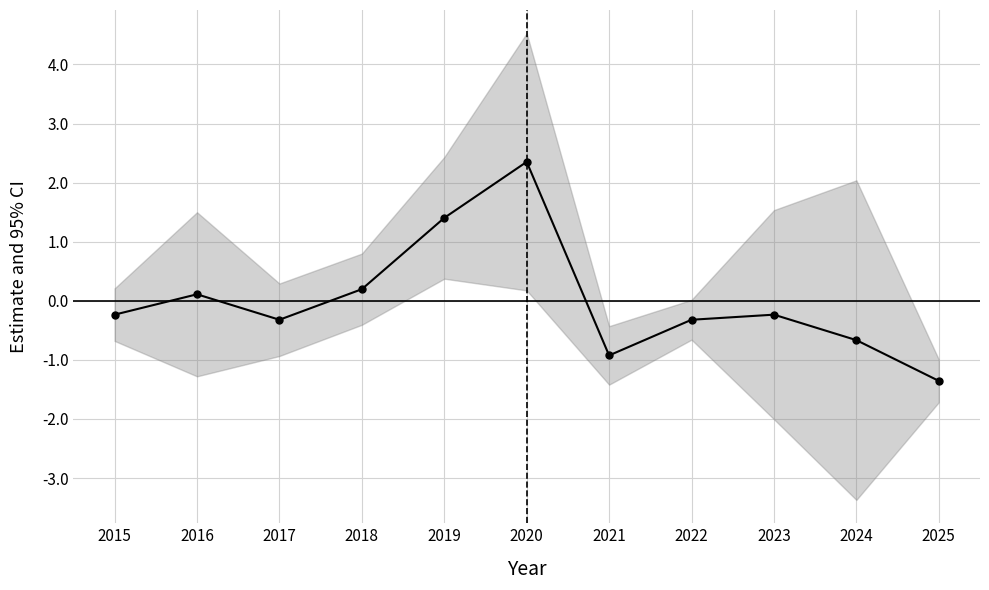

Rank the categories by value from lowest to highest.

2025, 2021, 2024, 2017, 2022, 2015, 2023, 2016, 2018, 2019, 2020